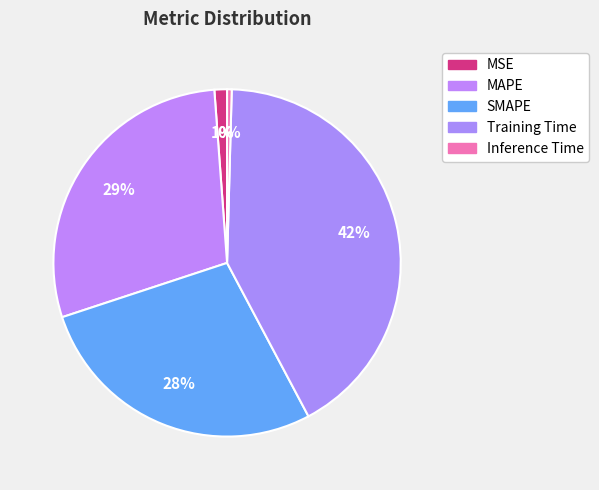

Combined, what portion of the pie is Inference Time and Training Time?

42.2%